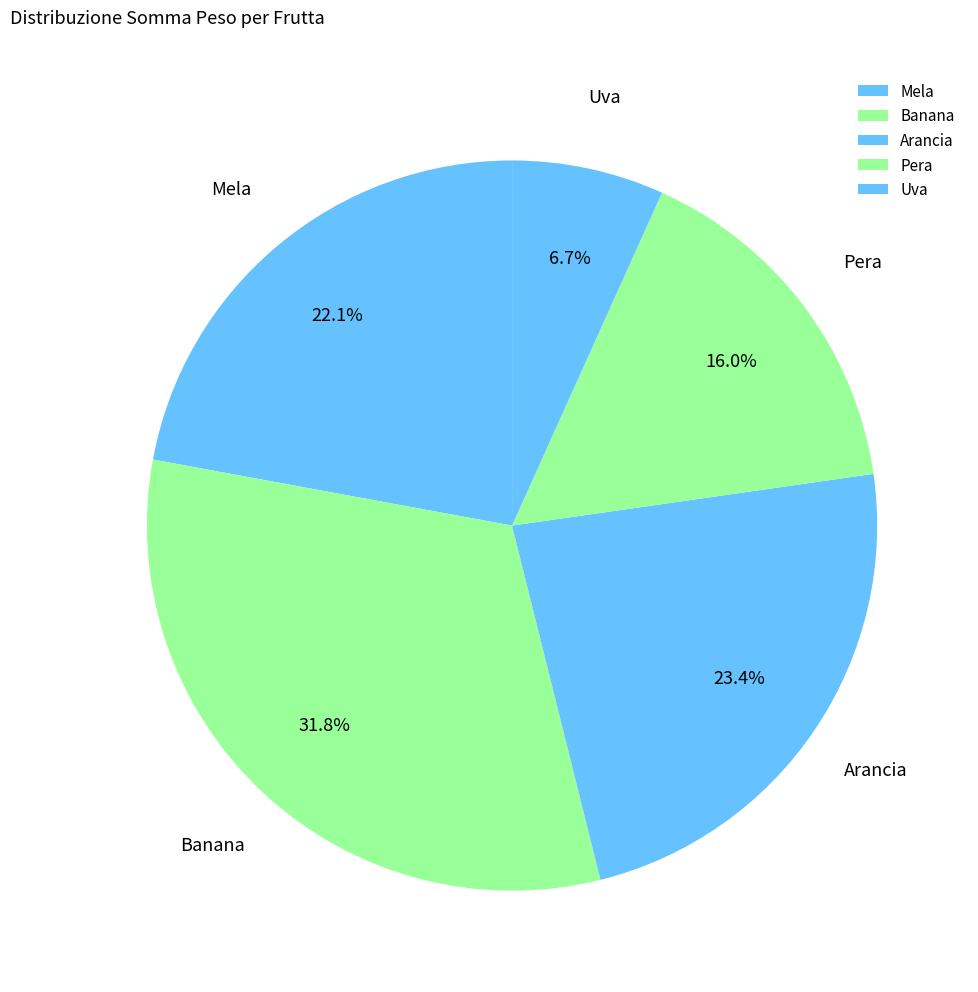

What is the ratio of the value at Mela to the value at Banana?

0.7